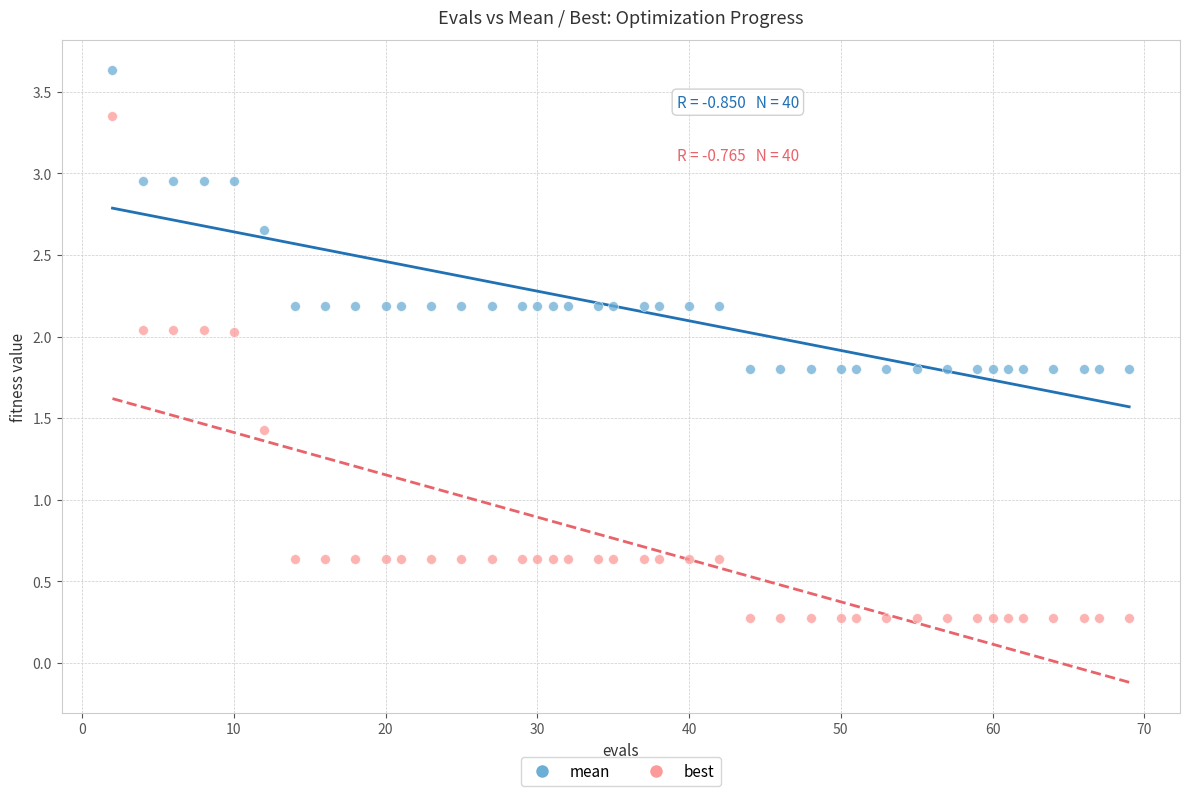

Across all data points, what is the range of Y values (max minus min)?

3.4